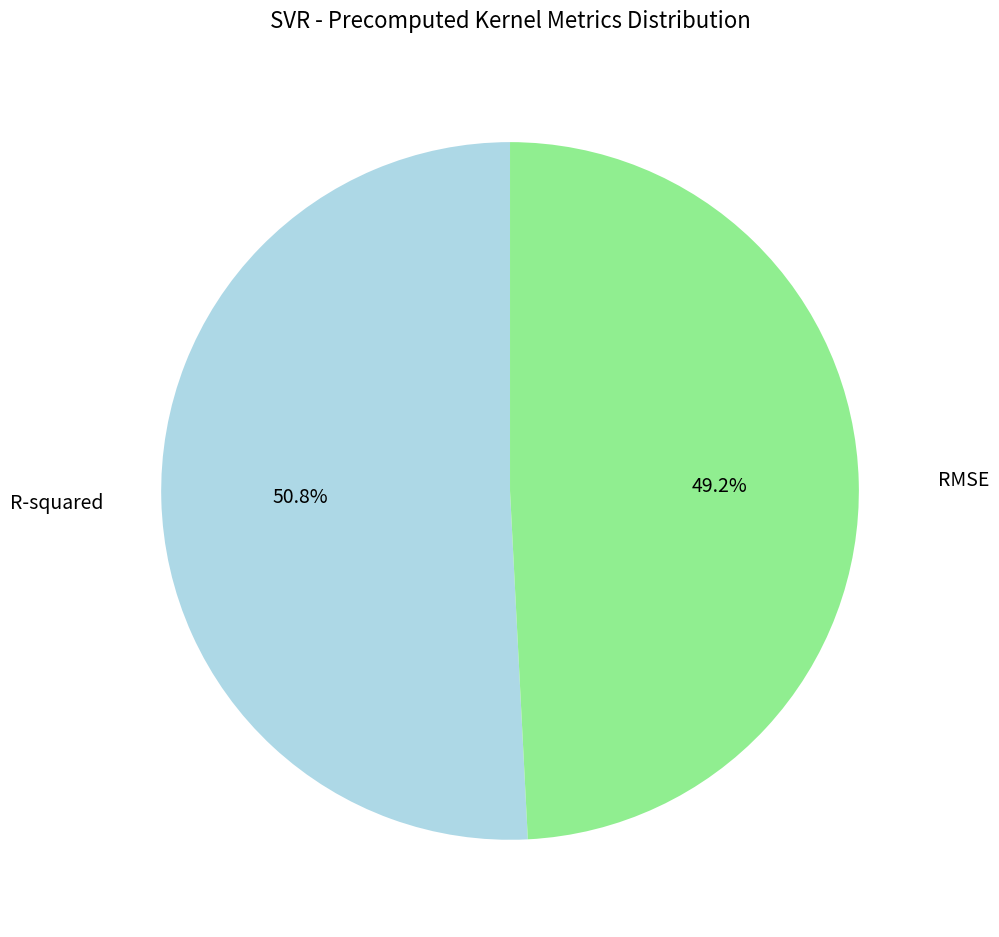

Is there any slice that represents more than half of the pie?

Yes